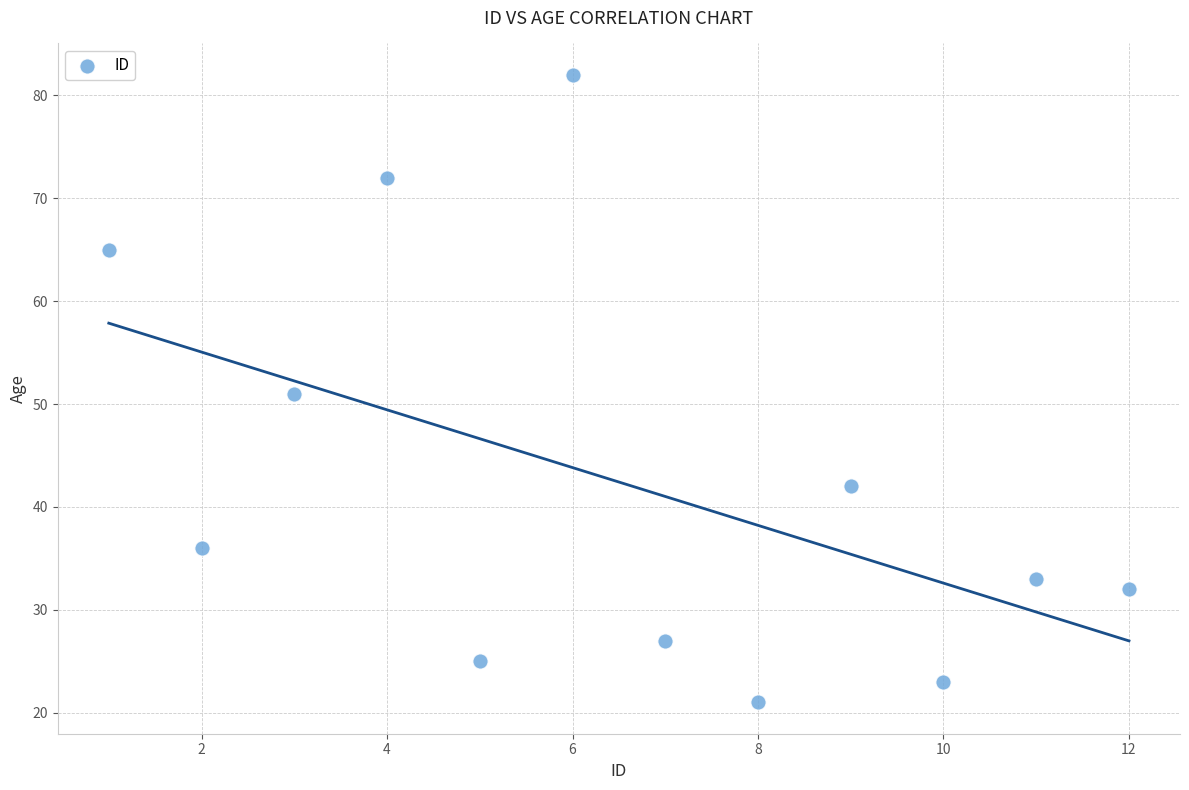

What is the range of Y values (max minus min)?

61